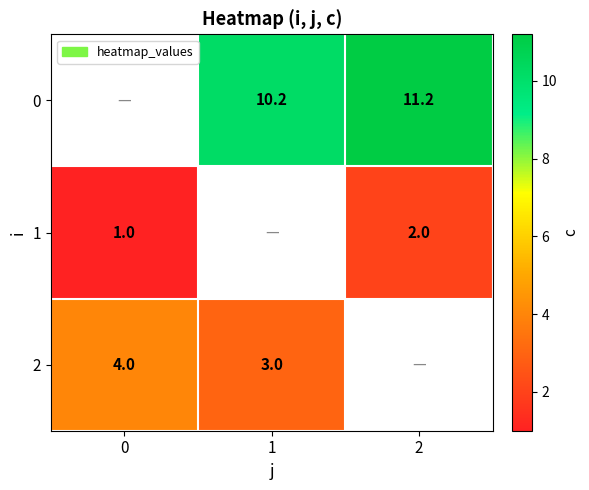

Between 1 and 2, which is larger?

2